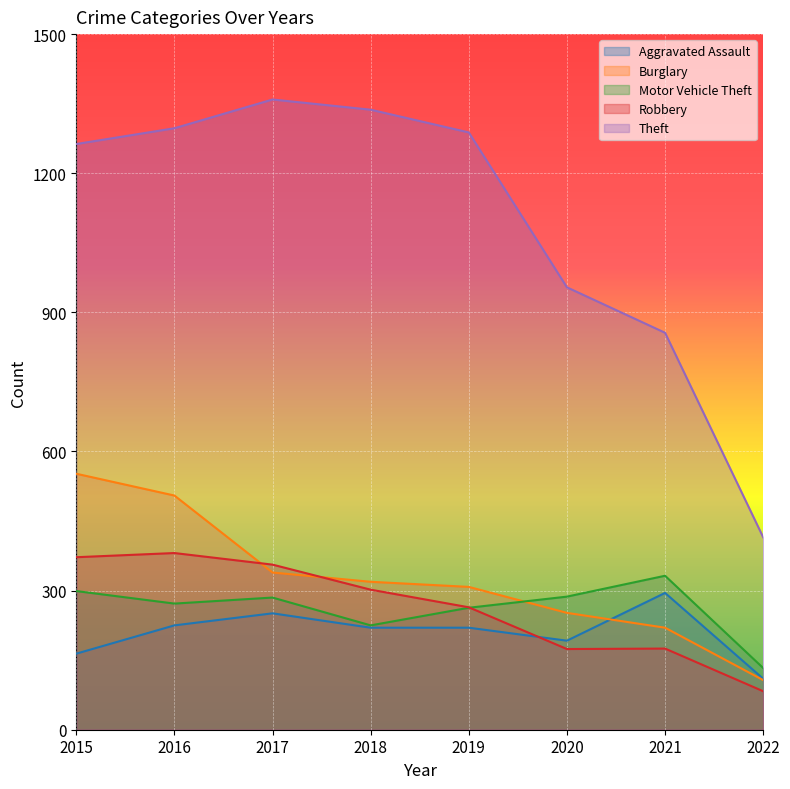

True or false: Aggravated Assault and Motor Vehicle Theft cross at least once.

False